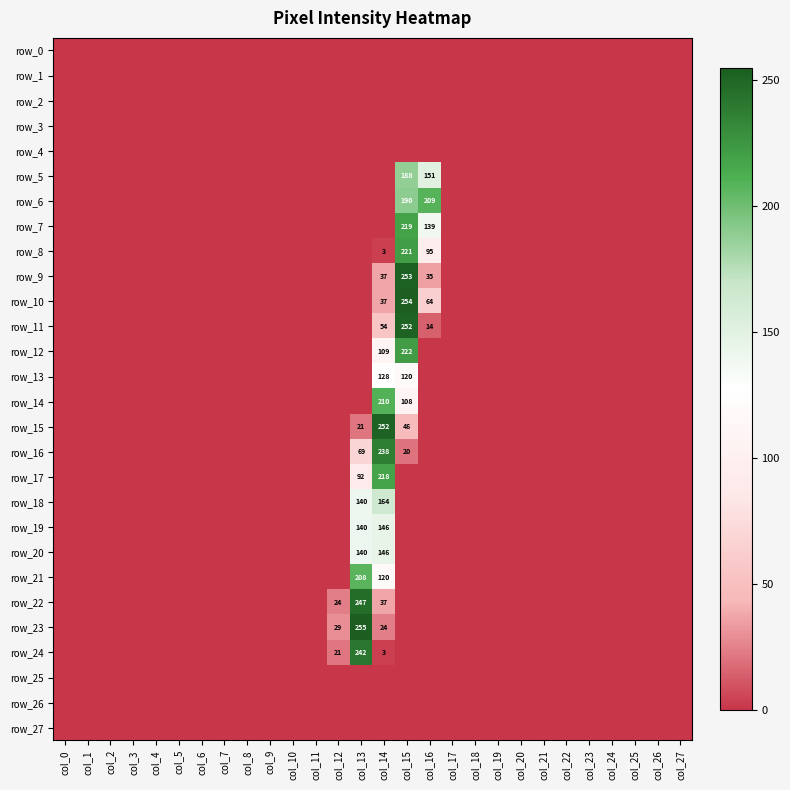

Reading left to right, transcribe all the data shown in this chart.

row_0: col_0=0	col_1=0	col_2=0	col_3=0	col_4=0	col_5=0	col_6=0	col_7=0	col_8=0	col_9=0	col_10=0	col_11=0	col_12=0	col_13=0	col_14=0	col_15=0	col_16=0	col_17=0	col_18=0	col_19=0	col_20=0	col_21=0	col_22=0	col_23=0	col_24=0	col_25=0	col_26=0	col_27=0
row_1: col_0=0	col_1=0	col_2=0	col_3=0	col_4=0	col_5=0	col_6=0	col_7=0	col_8=0	col_9=0	col_10=0	col_11=0	col_12=0	col_13=0	col_14=0	col_15=0	col_16=0	col_17=0	col_18=0	col_19=0	col_20=0	col_21=0	col_22=0	col_23=0	col_24=0	col_25=0	col_26=0	col_27=0
row_2: col_0=0	col_1=0	col_2=0	col_3=0	col_4=0	col_5=0	col_6=0	col_7=0	col_8=0	col_9=0	col_10=0	col_11=0	col_12=0	col_13=0	col_14=0	col_15=0	col_16=0	col_17=0	col_18=0	col_19=0	col_20=0	col_21=0	col_22=0	col_23=0	col_24=0	col_25=0	col_26=0	col_27=0
row_3: col_0=0	col_1=0	col_2=0	col_3=0	col_4=0	col_5=0	col_6=0	col_7=0	col_8=0	col_9=0	col_10=0	col_11=0	col_12=0	col_13=0	col_14=0	col_15=0	col_16=0	col_17=0	col_18=0	col_19=0	col_20=0	col_21=0	col_22=0	col_23=0	col_24=0	col_25=0	col_26=0	col_27=0
row_4: col_0=0	col_1=0	col_2=0	col_3=0	col_4=0	col_5=0	col_6=0	col_7=0	col_8=0	col_9=0	col_10=0	col_11=0	col_12=0	col_13=0	col_14=0	col_15=0	col_16=0	col_17=0	col_18=0	col_19=0	col_20=0	col_21=0	col_22=0	col_23=0	col_24=0	col_25=0	col_26=0	col_27=0
row_5: col_0=0	col_1=0	col_2=0	col_3=0	col_4=0	col_5=0	col_6=0	col_7=0	col_8=0	col_9=0	col_10=0	col_11=0	col_12=0	col_13=0	col_14=0	col_15=188	col_16=151	col_17=0	col_18=0	col_19=0	col_20=0	col_21=0	col_22=0	col_23=0	col_24=0	col_25=0	col_26=0	col_27=0
row_6: col_0=0	col_1=0	col_2=0	col_3=0	col_4=0	col_5=0	col_6=0	col_7=0	col_8=0	col_9=0	col_10=0	col_11=0	col_12=0	col_13=0	col_14=0	col_15=190	col_16=209	col_17=0	col_18=0	col_19=0	col_20=0	col_21=0	col_22=0	col_23=0	col_24=0	col_25=0	col_26=0	col_27=0
row_7: col_0=0	col_1=0	col_2=0	col_3=0	col_4=0	col_5=0	col_6=0	col_7=0	col_8=0	col_9=0	col_10=0	col_11=0	col_12=0	col_13=0	col_14=0	col_15=219	col_16=139	col_17=0	col_18=0	col_19=0	col_20=0	col_21=0	col_22=0	col_23=0	col_24=0	col_25=0	col_26=0	col_27=0
row_8: col_0=0	col_1=0	col_2=0	col_3=0	col_4=0	col_5=0	col_6=0	col_7=0	col_8=0	col_9=0	col_10=0	col_11=0	col_12=0	col_13=0	col_14=3	col_15=221	col_16=95	col_17=0	col_18=0	col_19=0	col_20=0	col_21=0	col_22=0	col_23=0	col_24=0	col_25=0	col_26=0	col_27=0
row_9: col_0=0	col_1=0	col_2=0	col_3=0	col_4=0	col_5=0	col_6=0	col_7=0	col_8=0	col_9=0	col_10=0	col_11=0	col_12=0	col_13=0	col_14=37	col_15=253	col_16=35	col_17=0	col_18=0	col_19=0	col_20=0	col_21=0	col_22=0	col_23=0	col_24=0	col_25=0	col_26=0	col_27=0
row_10: col_0=0	col_1=0	col_2=0	col_3=0	col_4=0	col_5=0	col_6=0	col_7=0	col_8=0	col_9=0	col_10=0	col_11=0	col_12=0	col_13=0	col_14=37	col_15=254	col_16=64	col_17=0	col_18=0	col_19=0	col_20=0	col_21=0	col_22=0	col_23=0	col_24=0	col_25=0	col_26=0	col_27=0
row_11: col_0=0	col_1=0	col_2=0	col_3=0	col_4=0	col_5=0	col_6=0	col_7=0	col_8=0	col_9=0	col_10=0	col_11=0	col_12=0	col_13=0	col_14=54	col_15=252	col_16=14	col_17=0	col_18=0	col_19=0	col_20=0	col_21=0	col_22=0	col_23=0	col_24=0	col_25=0	col_26=0	col_27=0
row_12: col_0=0	col_1=0	col_2=0	col_3=0	col_4=0	col_5=0	col_6=0	col_7=0	col_8=0	col_9=0	col_10=0	col_11=0	col_12=0	col_13=0	col_14=109	col_15=222	col_16=0	col_17=0	col_18=0	col_19=0	col_20=0	col_21=0	col_22=0	col_23=0	col_24=0	col_25=0	col_26=0	col_27=0
row_13: col_0=0	col_1=0	col_2=0	col_3=0	col_4=0	col_5=0	col_6=0	col_7=0	col_8=0	col_9=0	col_10=0	col_11=0	col_12=0	col_13=0	col_14=128	col_15=120	col_16=0	col_17=0	col_18=0	col_19=0	col_20=0	col_21=0	col_22=0	col_23=0	col_24=0	col_25=0	col_26=0	col_27=0
row_14: col_0=0	col_1=0	col_2=0	col_3=0	col_4=0	col_5=0	col_6=0	col_7=0	col_8=0	col_9=0	col_10=0	col_11=0	col_12=0	col_13=0	col_14=210	col_15=108	col_16=0	col_17=0	col_18=0	col_19=0	col_20=0	col_21=0	col_22=0	col_23=0	col_24=0	col_25=0	col_26=0	col_27=0
row_15: col_0=0	col_1=0	col_2=0	col_3=0	col_4=0	col_5=0	col_6=0	col_7=0	col_8=0	col_9=0	col_10=0	col_11=0	col_12=0	col_13=21	col_14=252	col_15=46	col_16=0	col_17=0	col_18=0	col_19=0	col_20=0	col_21=0	col_22=0	col_23=0	col_24=0	col_25=0	col_26=0	col_27=0
row_16: col_0=0	col_1=0	col_2=0	col_3=0	col_4=0	col_5=0	col_6=0	col_7=0	col_8=0	col_9=0	col_10=0	col_11=0	col_12=0	col_13=69	col_14=238	col_15=20	col_16=0	col_17=0	col_18=0	col_19=0	col_20=0	col_21=0	col_22=0	col_23=0	col_24=0	col_25=0	col_26=0	col_27=0
row_17: col_0=0	col_1=0	col_2=0	col_3=0	col_4=0	col_5=0	col_6=0	col_7=0	col_8=0	col_9=0	col_10=0	col_11=0	col_12=0	col_13=92	col_14=218	col_15=0	col_16=0	col_17=0	col_18=0	col_19=0	col_20=0	col_21=0	col_22=0	col_23=0	col_24=0	col_25=0	col_26=0	col_27=0
row_18: col_0=0	col_1=0	col_2=0	col_3=0	col_4=0	col_5=0	col_6=0	col_7=0	col_8=0	col_9=0	col_10=0	col_11=0	col_12=0	col_13=140	col_14=164	col_15=0	col_16=0	col_17=0	col_18=0	col_19=0	col_20=0	col_21=0	col_22=0	col_23=0	col_24=0	col_25=0	col_26=0	col_27=0
row_19: col_0=0	col_1=0	col_2=0	col_3=0	col_4=0	col_5=0	col_6=0	col_7=0	col_8=0	col_9=0	col_10=0	col_11=0	col_12=0	col_13=140	col_14=146	col_15=0	col_16=0	col_17=0	col_18=0	col_19=0	col_20=0	col_21=0	col_22=0	col_23=0	col_24=0	col_25=0	col_26=0	col_27=0
row_20: col_0=0	col_1=0	col_2=0	col_3=0	col_4=0	col_5=0	col_6=0	col_7=0	col_8=0	col_9=0	col_10=0	col_11=0	col_12=0	col_13=140	col_14=146	col_15=0	col_16=0	col_17=0	col_18=0	col_19=0	col_20=0	col_21=0	col_22=0	col_23=0	col_24=0	col_25=0	col_26=0	col_27=0
row_21: col_0=0	col_1=0	col_2=0	col_3=0	col_4=0	col_5=0	col_6=0	col_7=0	col_8=0	col_9=0	col_10=0	col_11=0	col_12=0	col_13=208	col_14=120	col_15=0	col_16=0	col_17=0	col_18=0	col_19=0	col_20=0	col_21=0	col_22=0	col_23=0	col_24=0	col_25=0	col_26=0	col_27=0
row_22: col_0=0	col_1=0	col_2=0	col_3=0	col_4=0	col_5=0	col_6=0	col_7=0	col_8=0	col_9=0	col_10=0	col_11=0	col_12=24	col_13=247	col_14=37	col_15=0	col_16=0	col_17=0	col_18=0	col_19=0	col_20=0	col_21=0	col_22=0	col_23=0	col_24=0	col_25=0	col_26=0	col_27=0
row_23: col_0=0	col_1=0	col_2=0	col_3=0	col_4=0	col_5=0	col_6=0	col_7=0	col_8=0	col_9=0	col_10=0	col_11=0	col_12=29	col_13=255	col_14=24	col_15=0	col_16=0	col_17=0	col_18=0	col_19=0	col_20=0	col_21=0	col_22=0	col_23=0	col_24=0	col_25=0	col_26=0	col_27=0
row_24: col_0=0	col_1=0	col_2=0	col_3=0	col_4=0	col_5=0	col_6=0	col_7=0	col_8=0	col_9=0	col_10=0	col_11=0	col_12=21	col_13=242	col_14=3	col_15=0	col_16=0	col_17=0	col_18=0	col_19=0	col_20=0	col_21=0	col_22=0	col_23=0	col_24=0	col_25=0	col_26=0	col_27=0
row_25: col_0=0	col_1=0	col_2=0	col_3=0	col_4=0	col_5=0	col_6=0	col_7=0	col_8=0	col_9=0	col_10=0	col_11=0	col_12=0	col_13=0	col_14=0	col_15=0	col_16=0	col_17=0	col_18=0	col_19=0	col_20=0	col_21=0	col_22=0	col_23=0	col_24=0	col_25=0	col_26=0	col_27=0
row_26: col_0=0	col_1=0	col_2=0	col_3=0	col_4=0	col_5=0	col_6=0	col_7=0	col_8=0	col_9=0	col_10=0	col_11=0	col_12=0	col_13=0	col_14=0	col_15=0	col_16=0	col_17=0	col_18=0	col_19=0	col_20=0	col_21=0	col_22=0	col_23=0	col_24=0	col_25=0	col_26=0	col_27=0
row_27: col_0=0	col_1=0	col_2=0	col_3=0	col_4=0	col_5=0	col_6=0	col_7=0	col_8=0	col_9=0	col_10=0	col_11=0	col_12=0	col_13=0	col_14=0	col_15=0	col_16=0	col_17=0	col_18=0	col_19=0	col_20=0	col_21=0	col_22=0	col_23=0	col_24=0	col_25=0	col_26=0	col_27=0